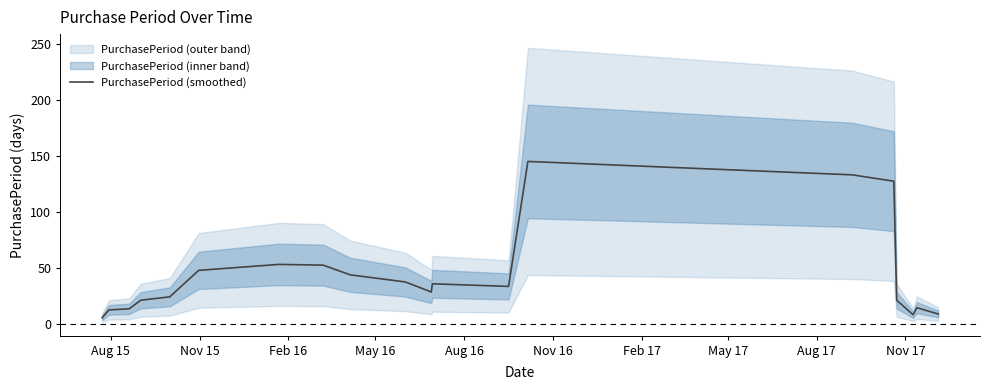

How many lines are shown in the chart?

1